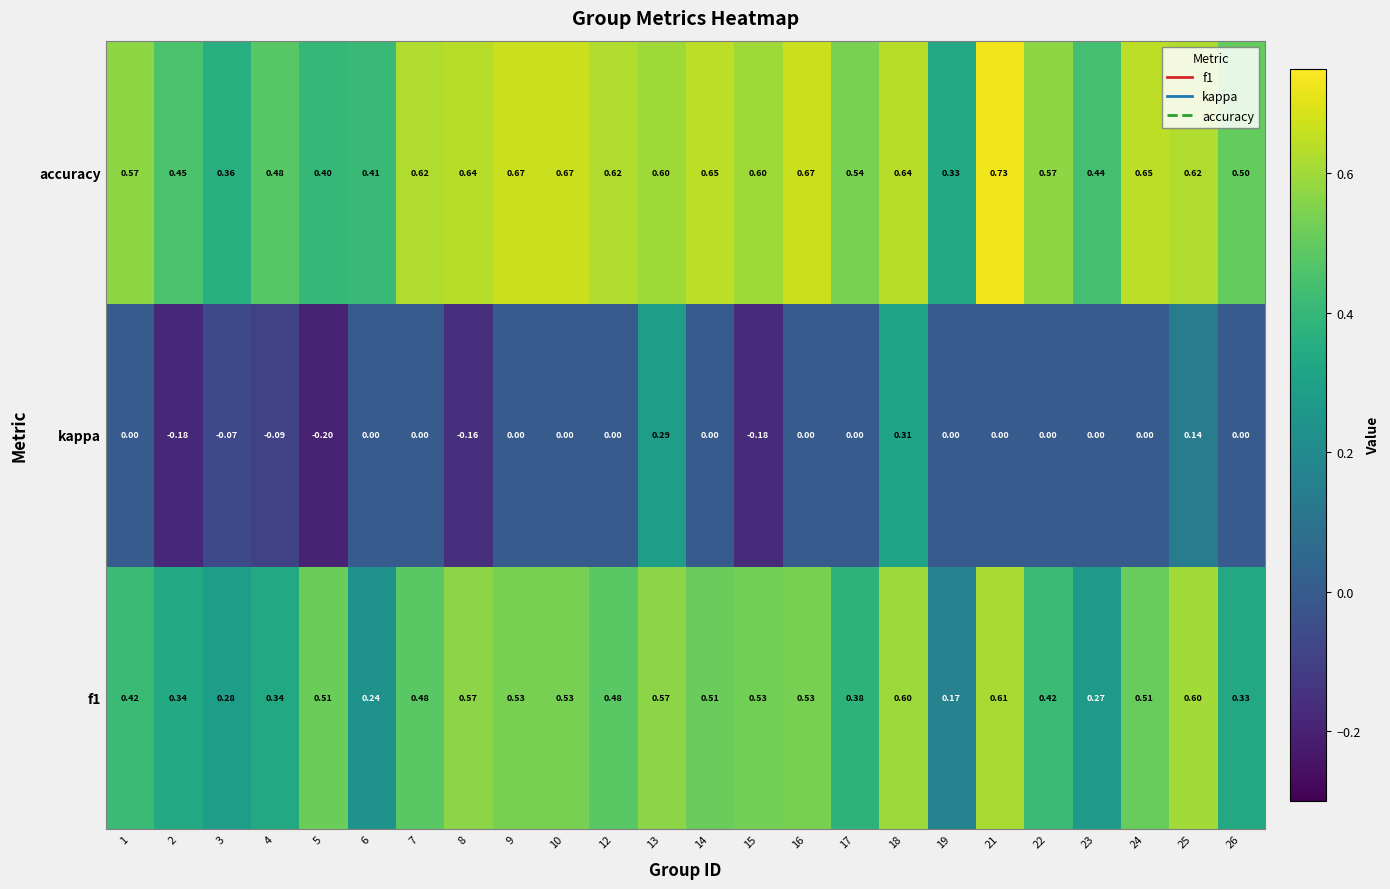

Which series has the widest spread of values?

kappa